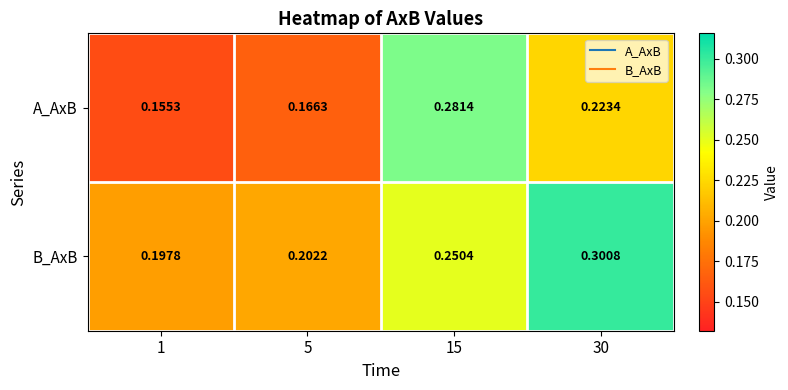

Is the value of B_AxB at 5 greater than the value of A_AxB at 5?

Yes